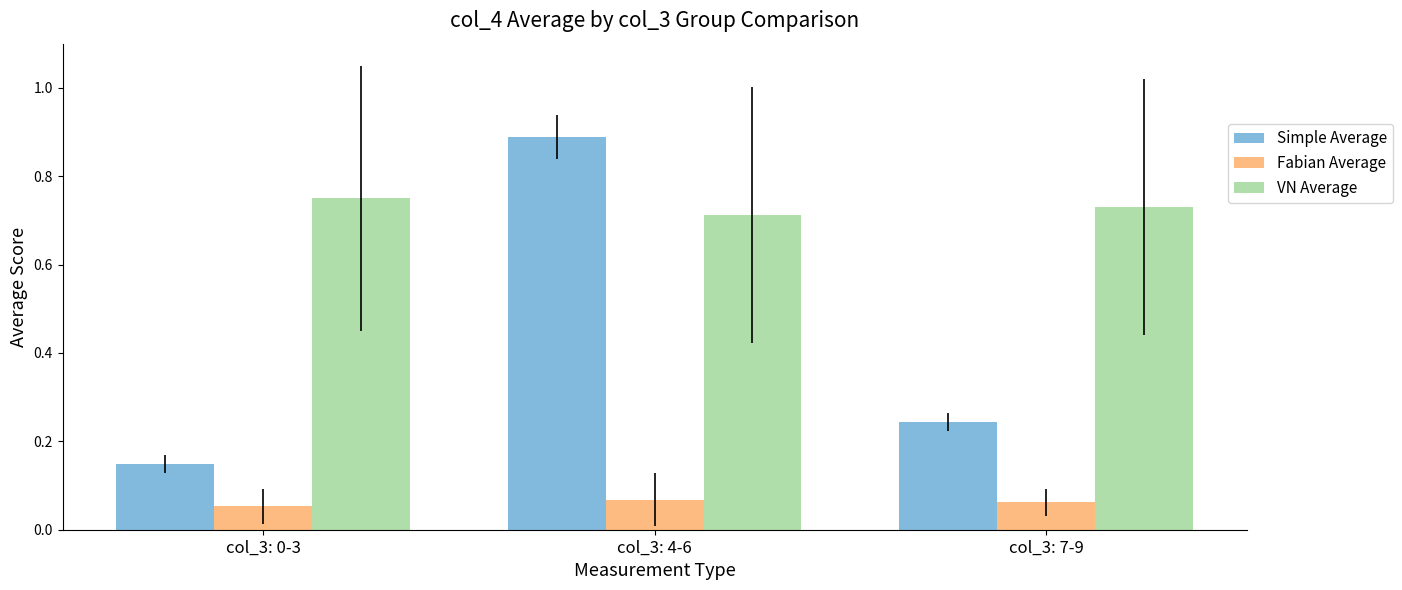

Count the Fabian Average values in the range 0 to 1.

3